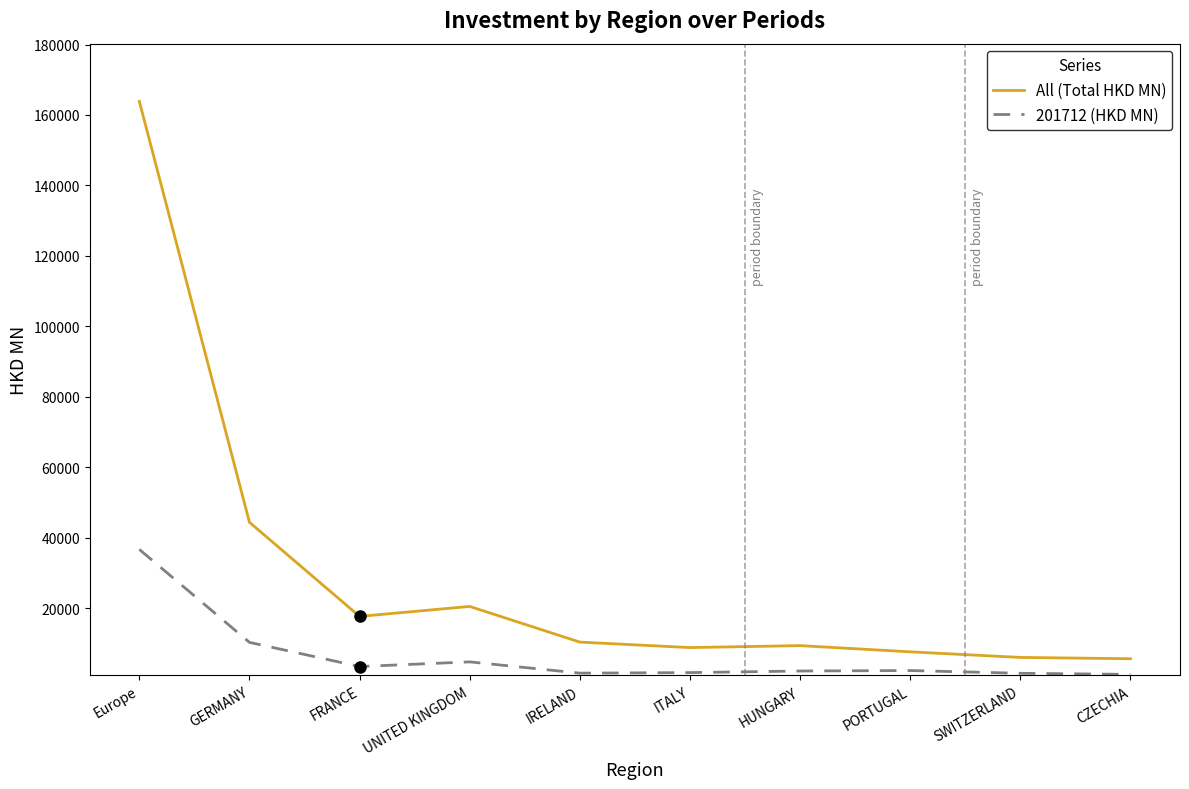

True or false: 201712 (HKD MN) has a value of 2117.8 at HUNGARY.

True